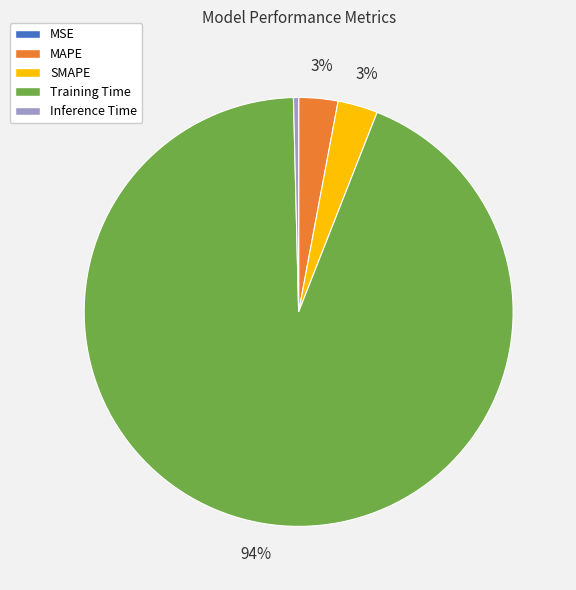

Is Training Time the majority of the pie?

Yes